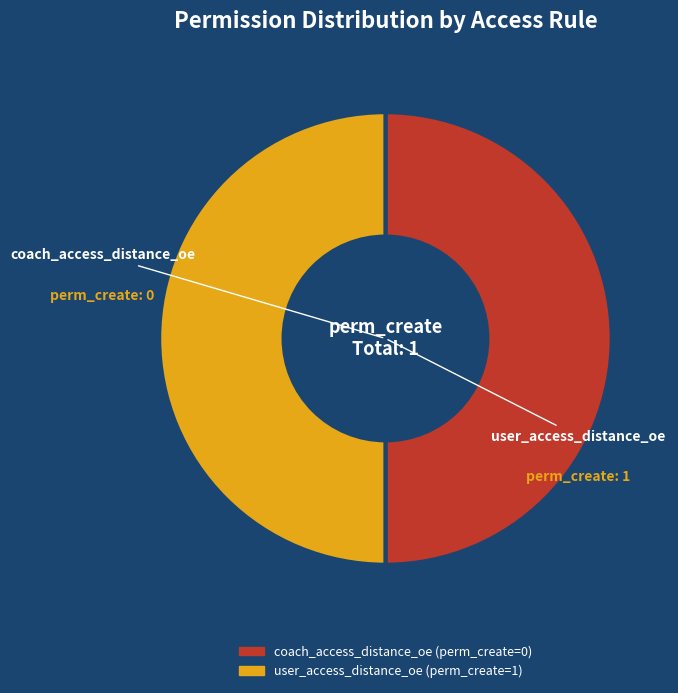

Combined, do coach_access_distance_oe and user_access_distance_oe account for over 50%?

Yes